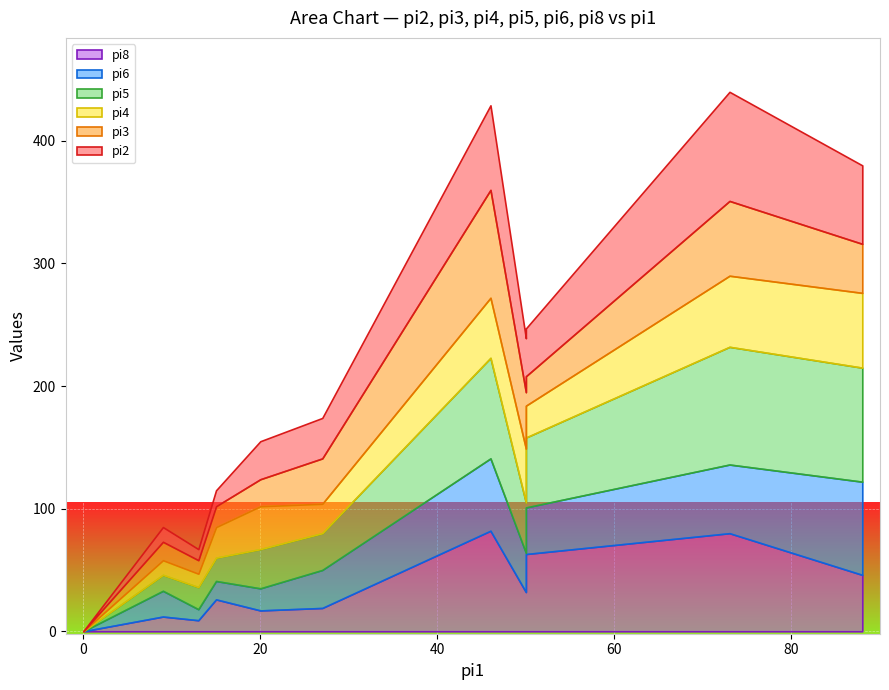

In pi2, how many points are lower than both neighbors (excluding endpoints)?

2